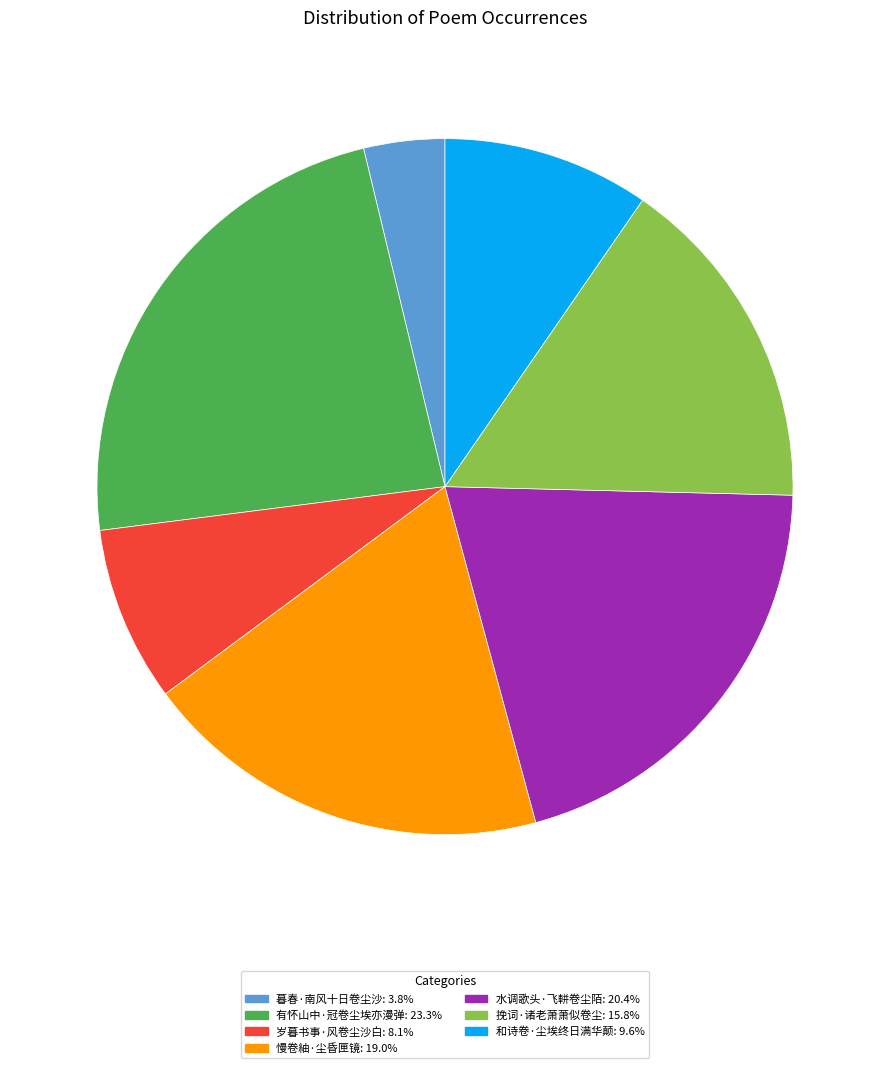

Combined, do 水调歌头·飞軿卷尘陌 and 慢卷紬·尘昏匣镜 account for over 50%?

No